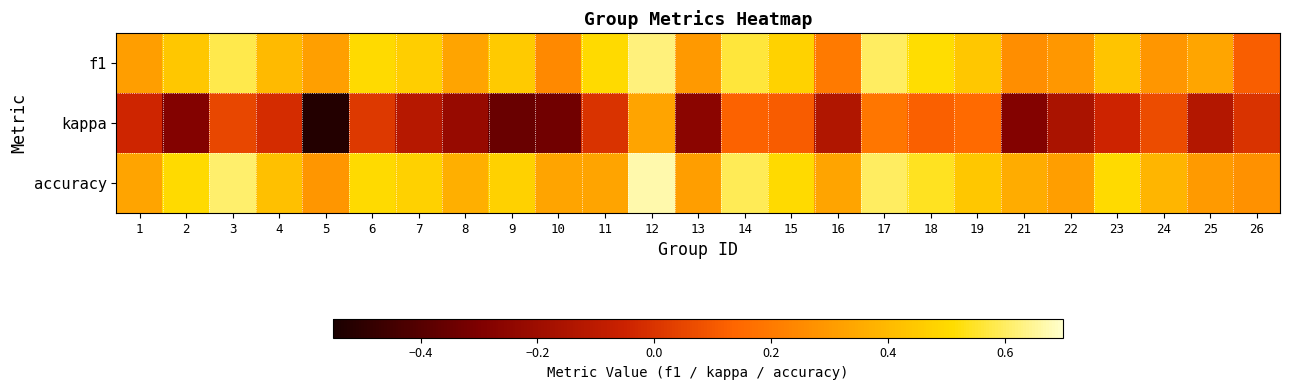

Reading right to left, list all the values displayed in this chart.

f1: 26=0.1	25=0.3	24=0.3	23=0.4	22=0.3	21=0.3	19=0.4	18=0.5	17=0.6	16=0.2	15=0.5	14=0.6	13=0.3	12=0.6	11=0.5	10=0.2	9=0.5	8=0.3	7=0.5	6=0.5	5=0.3	4=0.4	3=0.6	2=0.4	1=0.3
kappa: 26=0.0	25=-0.1	24=0.1	23=-0.0	22=-0.2	21=-0.3	19=0.2	18=0.1	17=0.2	16=-0.1	15=0.1	14=0.1	13=-0.3	12=0.3	11=0.0	10=-0.3	9=-0.4	8=-0.2	7=-0.1	6=0.0	5=-0.5	4=-0.0	3=0.1	2=-0.3	1=-0.0
accuracy: 26=0.3	25=0.3	24=0.4	23=0.5	22=0.3	21=0.4	19=0.4	18=0.5	17=0.6	16=0.3	15=0.5	14=0.6	13=0.3	12=0.7	11=0.3	10=0.3	9=0.5	8=0.4	7=0.5	6=0.5	5=0.3	4=0.4	3=0.6	2=0.5	1=0.3